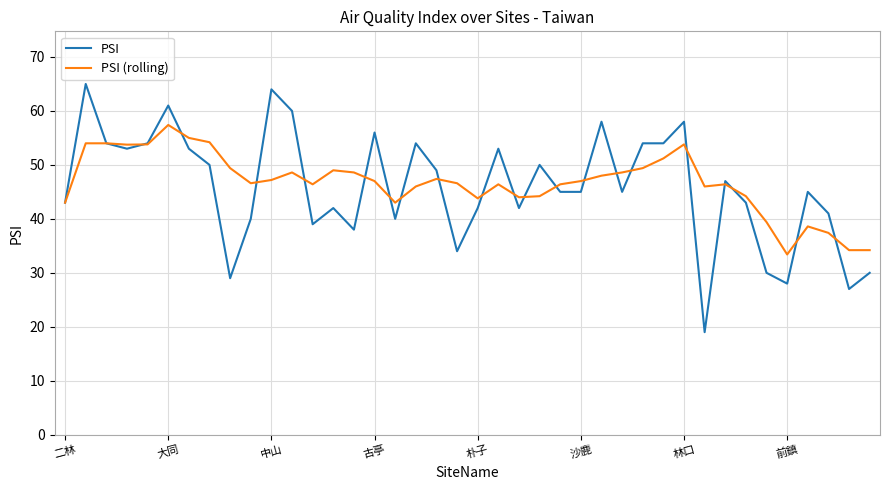

Rank the series by their average value, from highest to lowest.

PSI (rolling), PSI